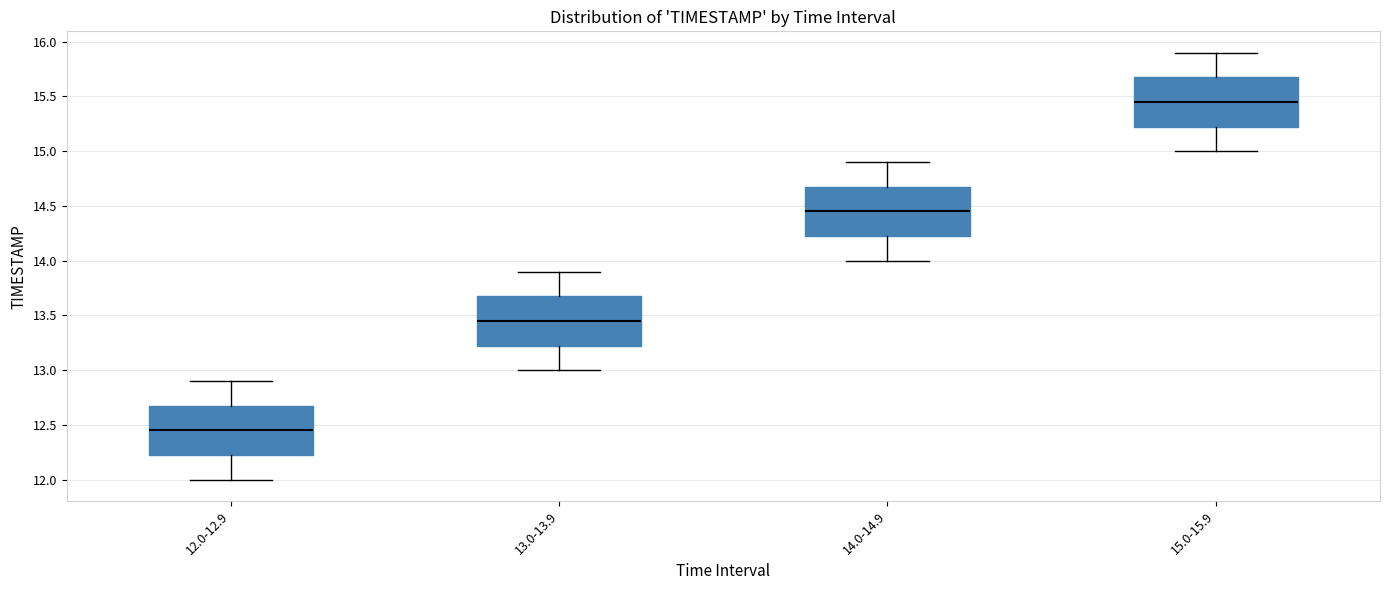

Where is the upper edge of the box for 14.0-14.9 on the y-axis? The values are not printed on the chart, so give them approximately, as read against the axis.

14.70